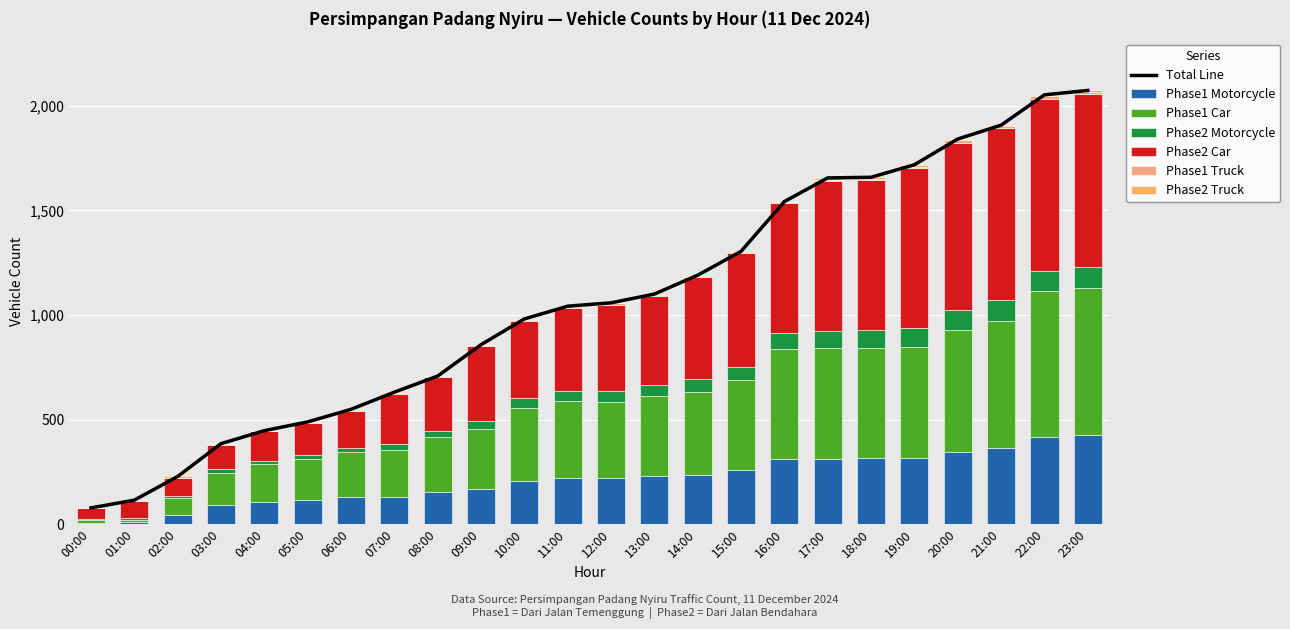

What is the average value of the Phase1 Motorcycle series?

214